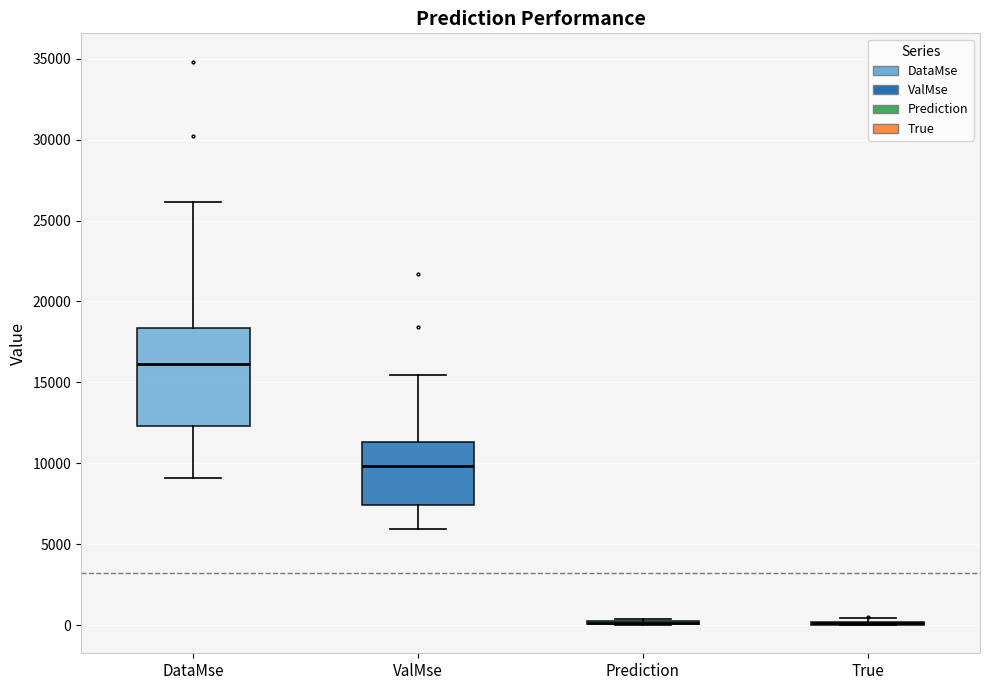

Reading left to right, read every box against the y-axis: the position of its median line, the range the box covers, and the ends of its whiskers. The values are not printed on the chart, so give them approximately, as read against the axis.

DataMse: median 16000, box 12500 to 18500, whiskers 9000 to 26000
ValMse: median 10000, box 7500 to 11500, whiskers 6000 to 15500
Prediction: box collapsed to a line at 0, whiskers 0 to 500
True: box collapsed to a line at 0, whiskers 0 to 500